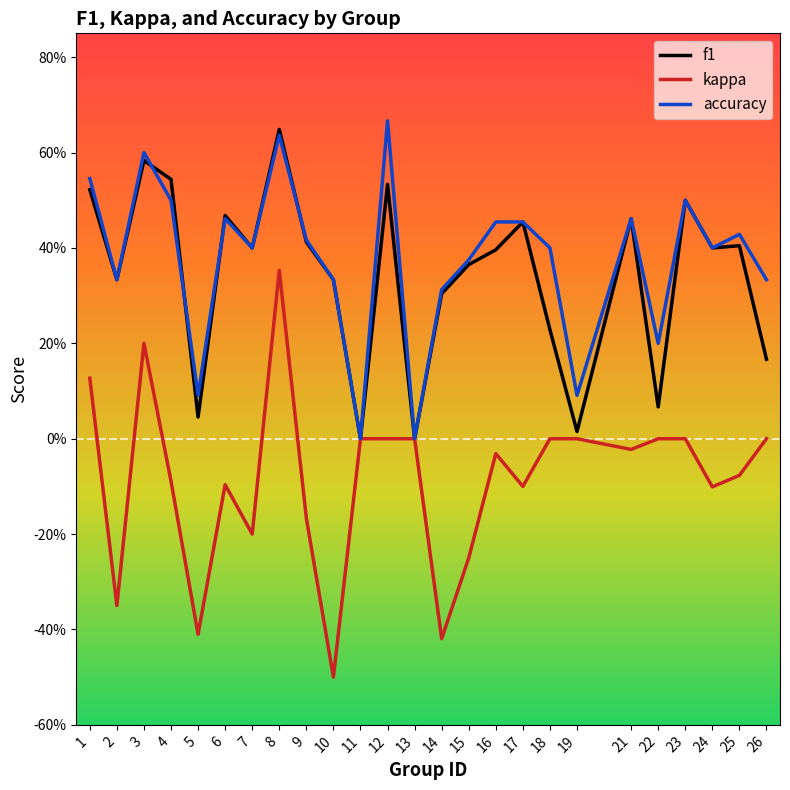

Between 5 and 19, which series saw the biggest shift?

kappa